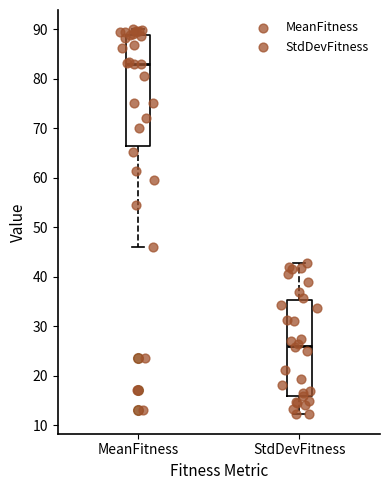

Reading left to right, transcribe this box plot: for each box, give where its median line is, the range the box spans, and where its two whiskers end, as read against the y-axis. The values are not printed on the chart, so give them approximately, as read against the axis.

MeanFitness: median 83, box 66 to 89, whiskers 46 to 90
StdDevFitness: median 26, box 16 to 35, whiskers 12 to 43